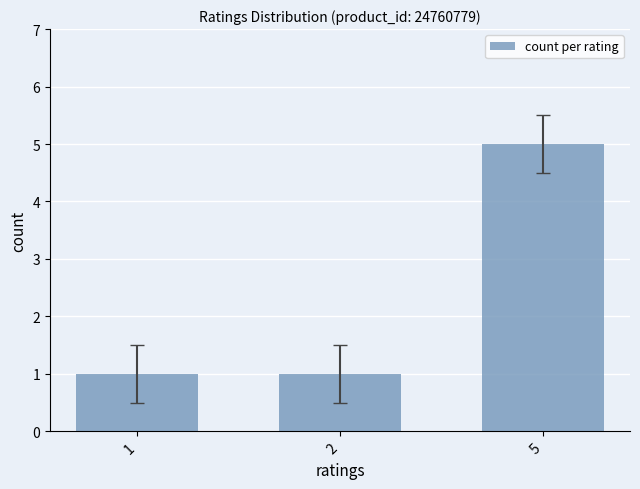

Count the number of data series in this chart.

1